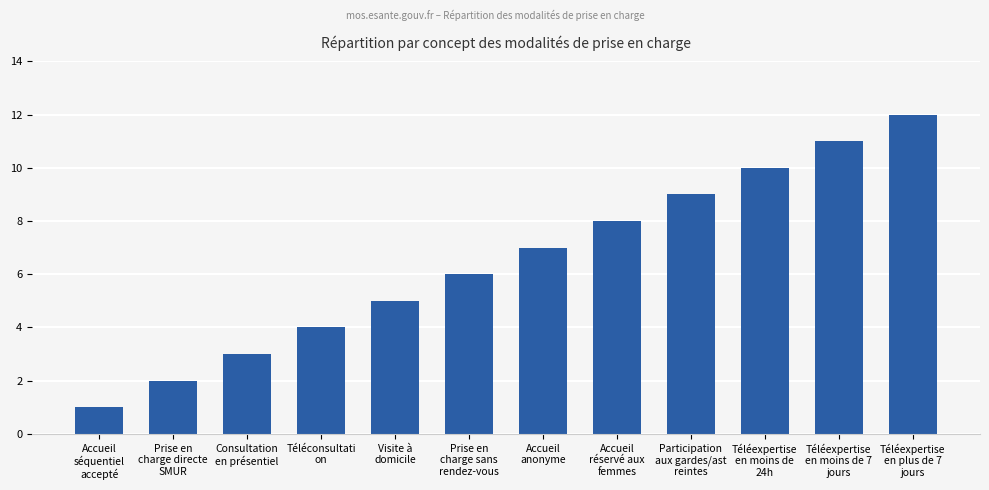

What is the sum of the values at Téléconsultati
on and Visite à
domicile?

9